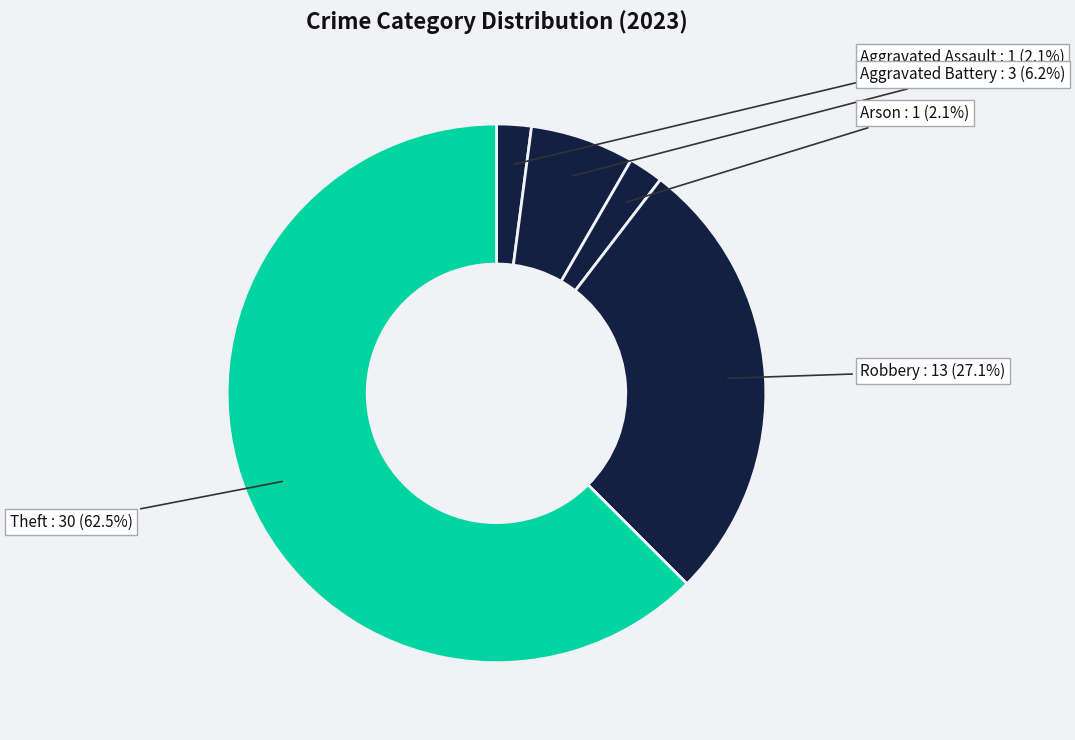

Which category has the biggest portion of the pie?

Theft